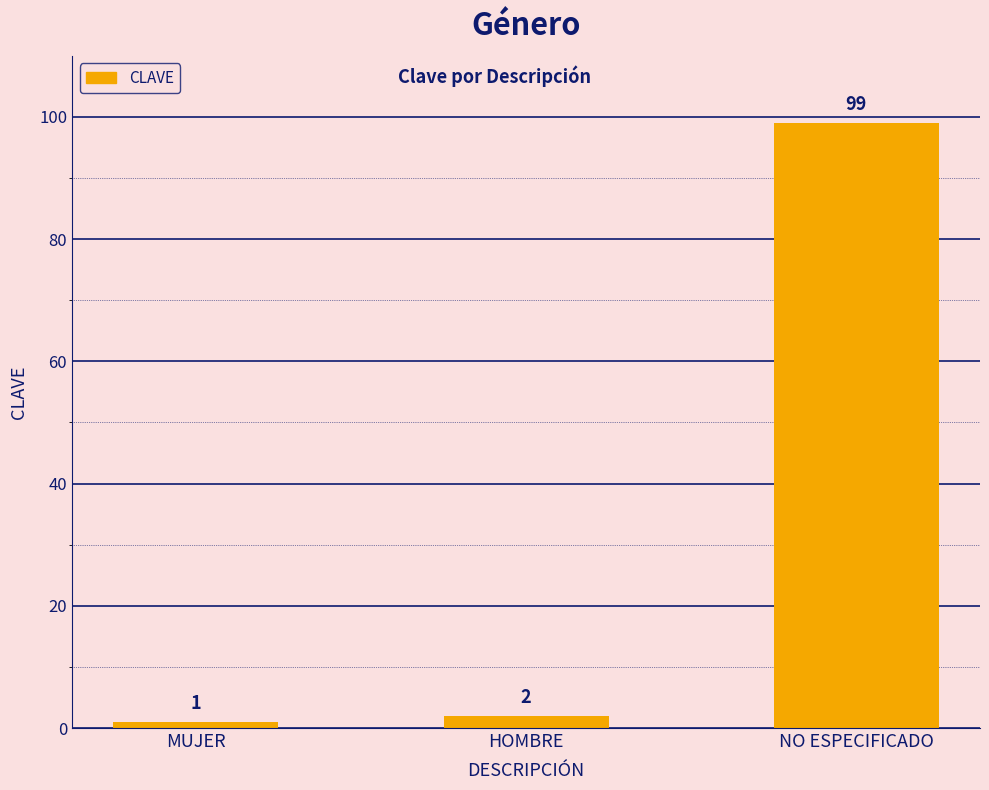

The chart shows a value of 99 at NO ESPECIFICADO. True or false?

True